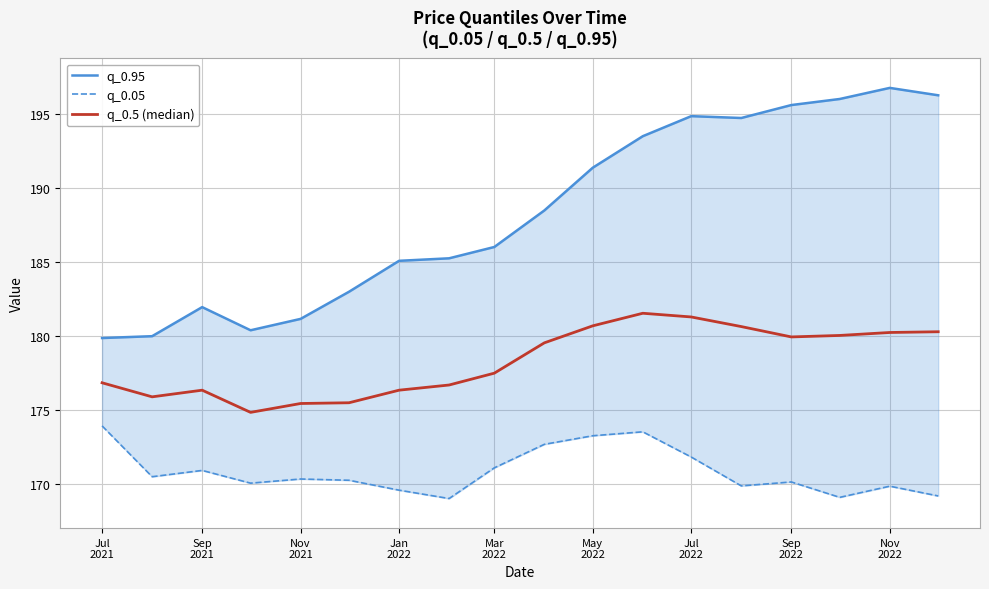

True or false: q_0.95 and q_0.5 (median) cross at least once.

False